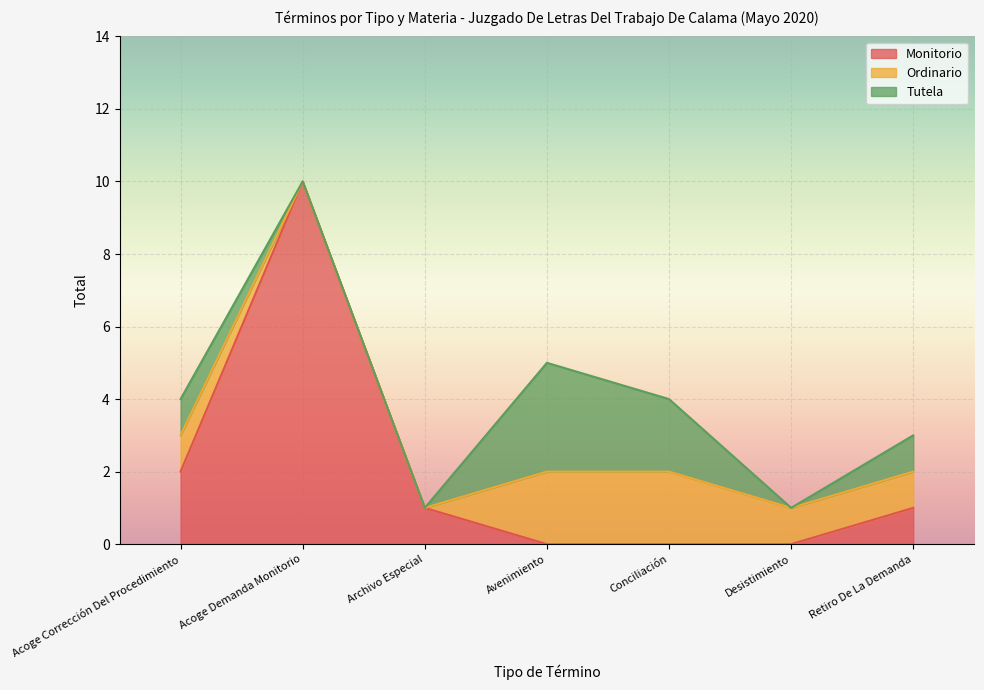

Which series has the largest total across all categories?

Monitorio